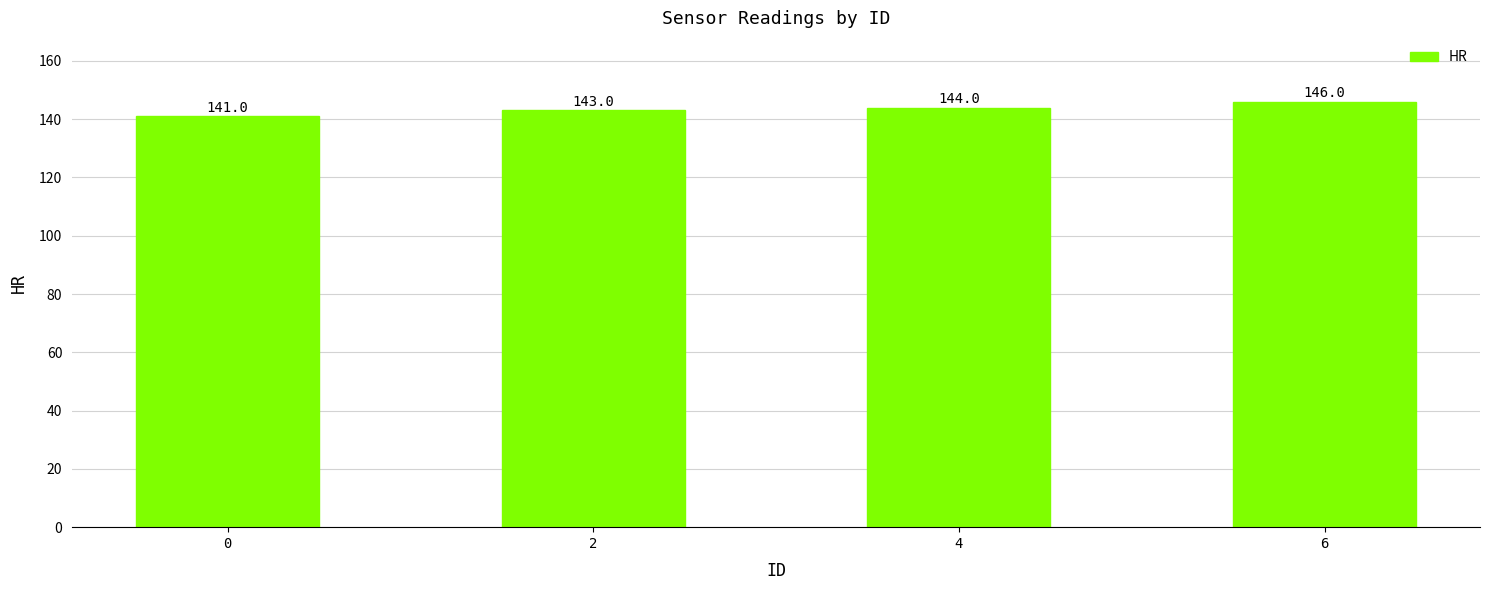

The value at 6 is 238. True or false?

False